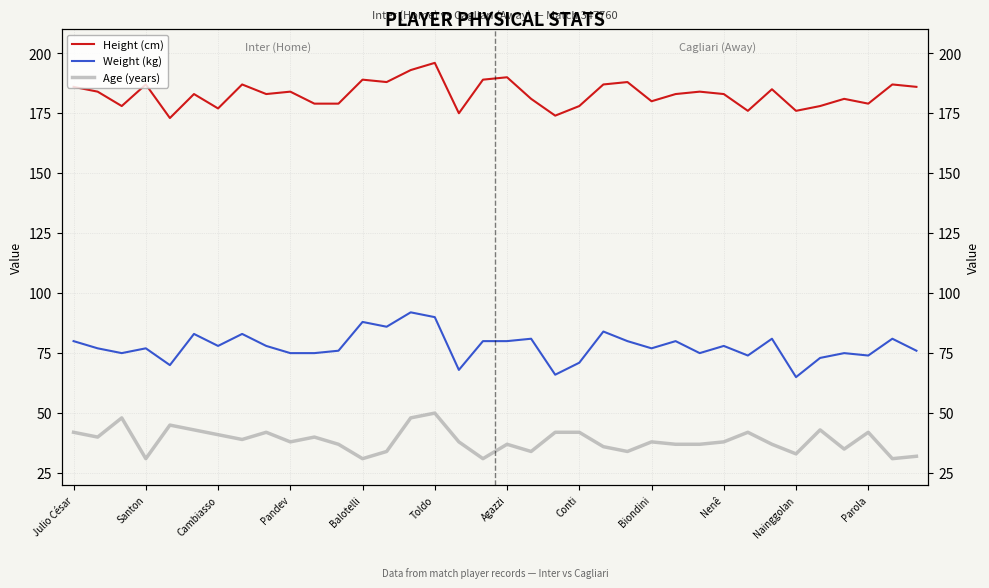

How many values in the Age (years) series exceed 38?

16